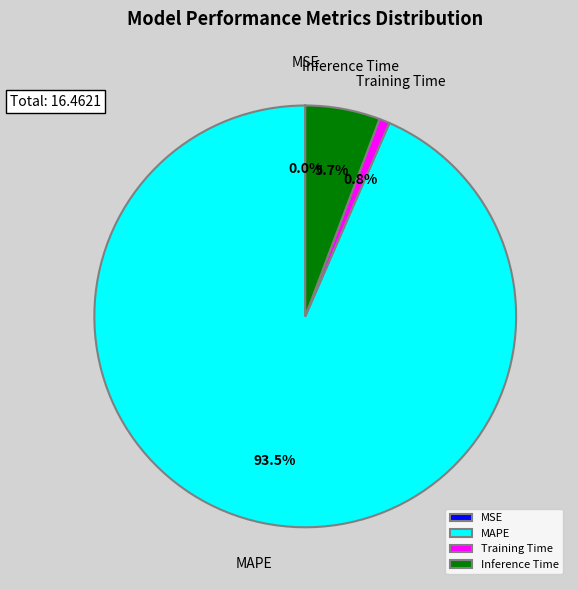

Which has a higher value, Inference Time or MAPE?

MAPE